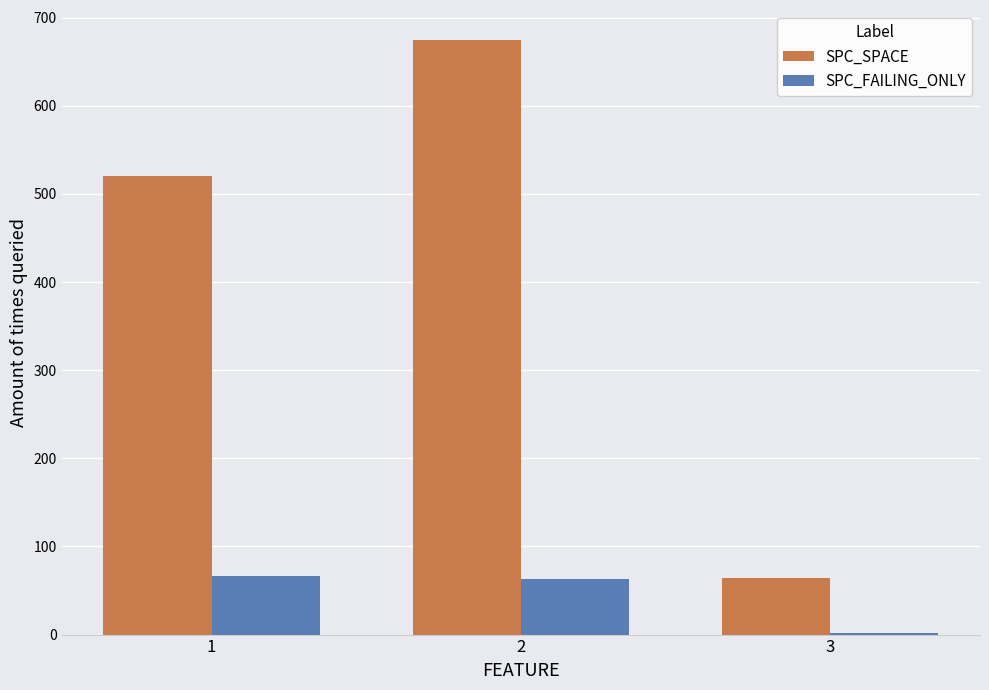

Reading left to right, extract all data points from this chart.

SPC_SPACE: 1=520	2=675	3=64
SPC_FAILING_ONLY: 1=67	2=63	3=2